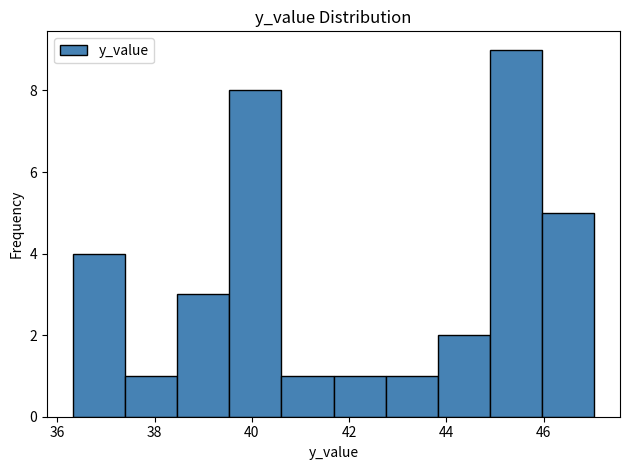

Reading left to right, list every bar in this chart as the range it spans on the x-axis followed by its height. Neither the bar edges nor the heights are printed on the chart, so give them approximately, as read against the axes.

36.4 to 37.4: 4
37.4 to 38.4: 1
38.4 to 39.6: 3
39.6 to 40.6: 8
40.6 to 41.6: 1
41.6 to 42.8: 1
42.8 to 43.8: 1
43.8 to 44.8: 2
44.8 to 46.0: 9
46.0 to 47.0: 5